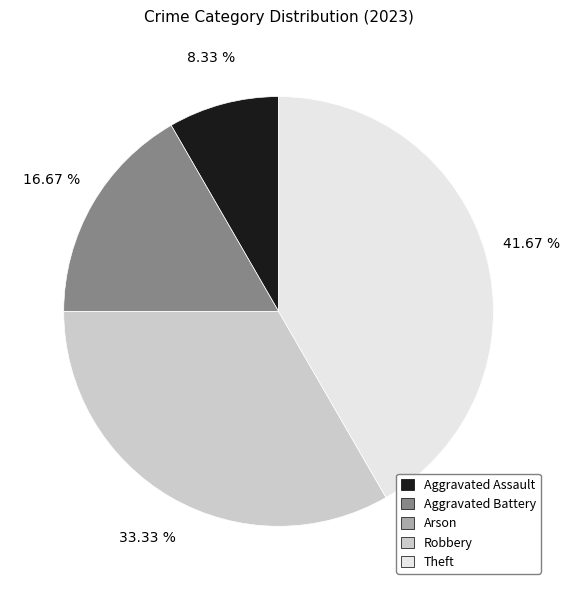

What percentage is the Aggravated Assault slice, to the nearest percent?

8%